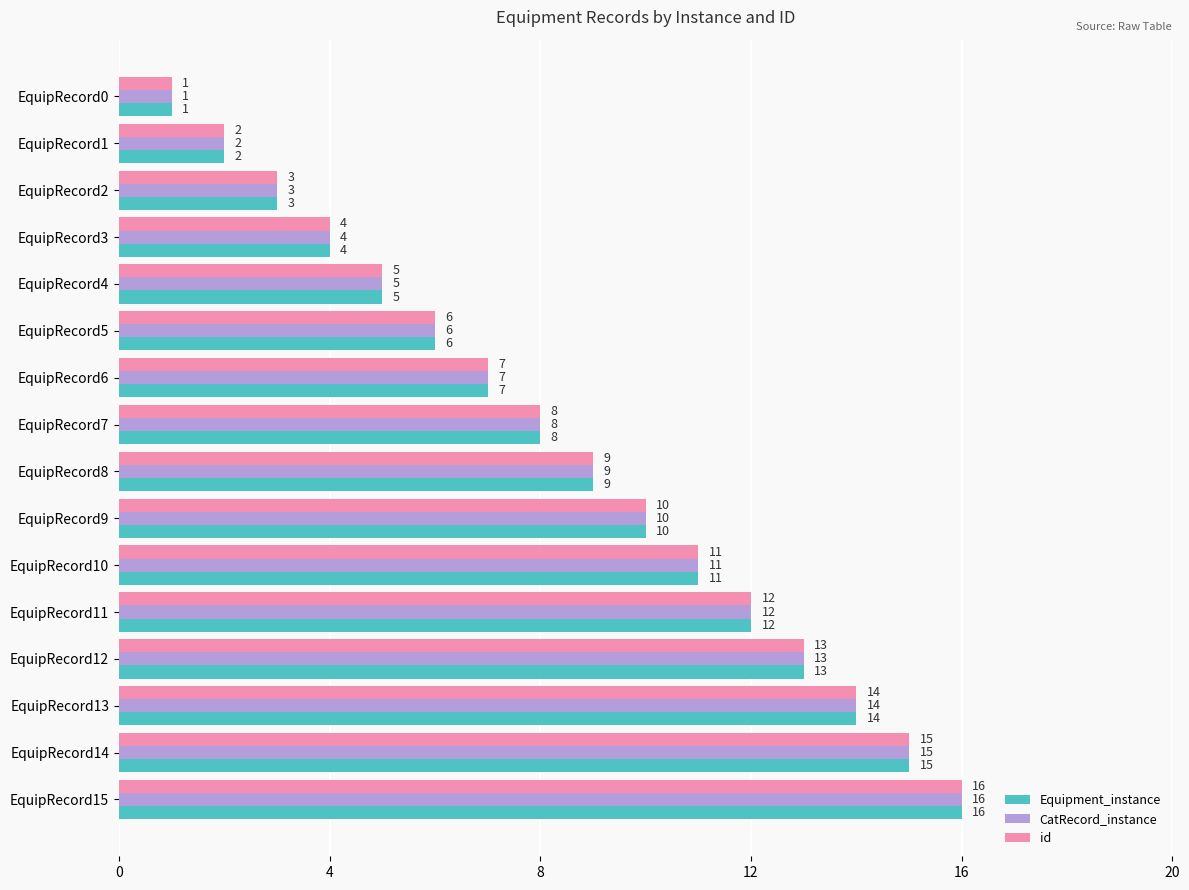

List the labels in order of id value, smallest first.

EquipRecord0, EquipRecord1, EquipRecord2, EquipRecord3, EquipRecord4, EquipRecord5, EquipRecord6, EquipRecord7, EquipRecord8, EquipRecord9, EquipRecord10, EquipRecord11, EquipRecord12, EquipRecord13, EquipRecord14, EquipRecord15